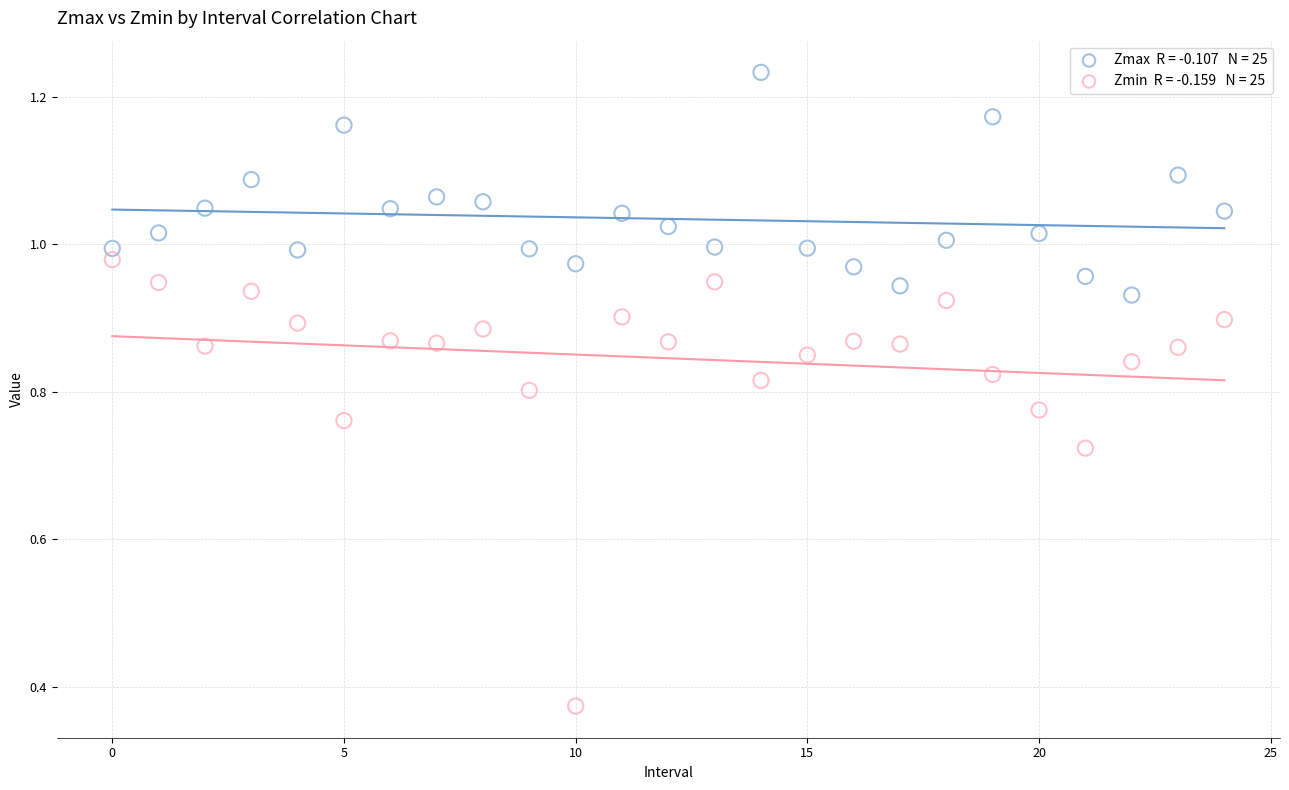

How many points are shown in the scatter plot?

50